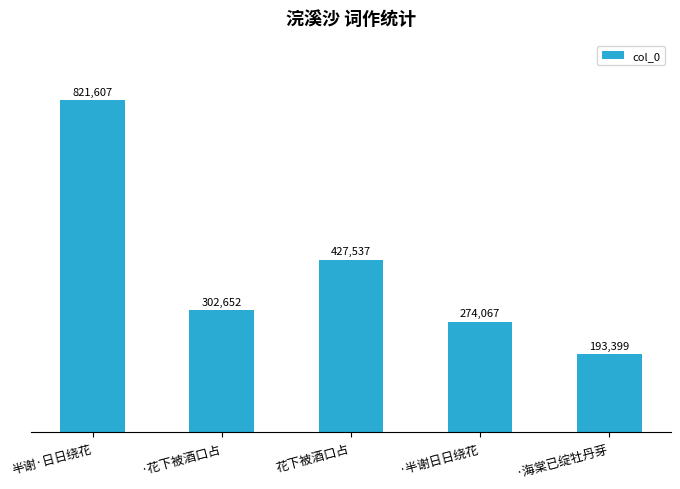

Reading left to right, what are all the values shown in this chart?

821607	302652	427537	274067	193399